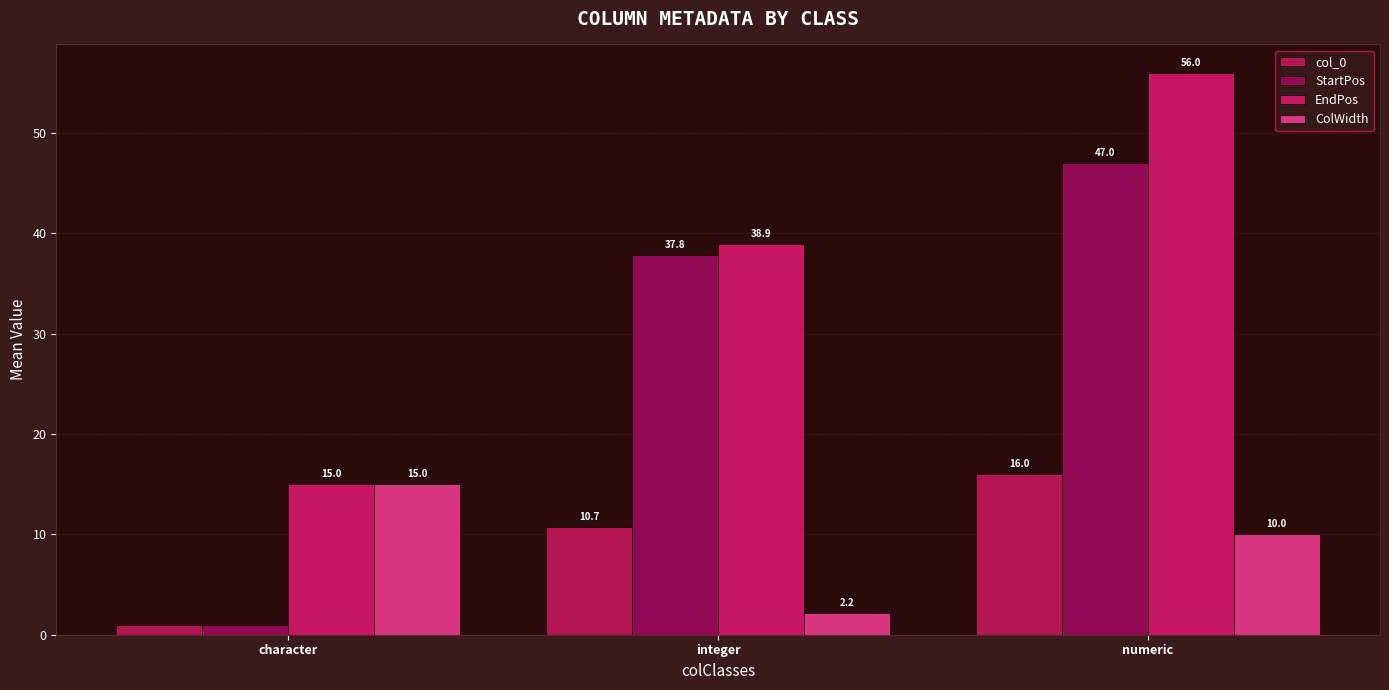

What is the approximate value of col_0 at numeric?

16.0